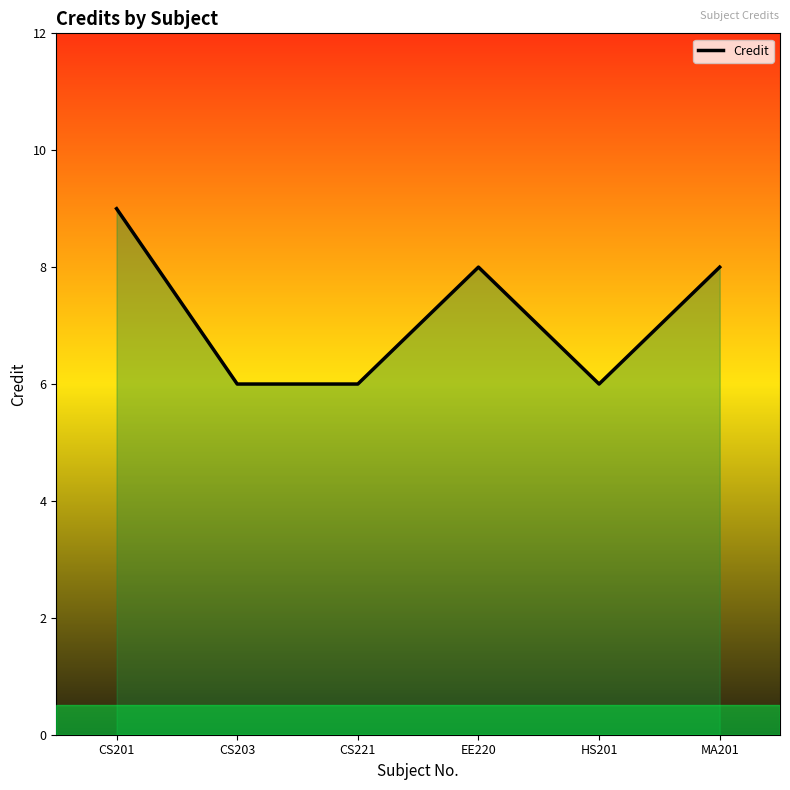

Read the value at CS221.

6